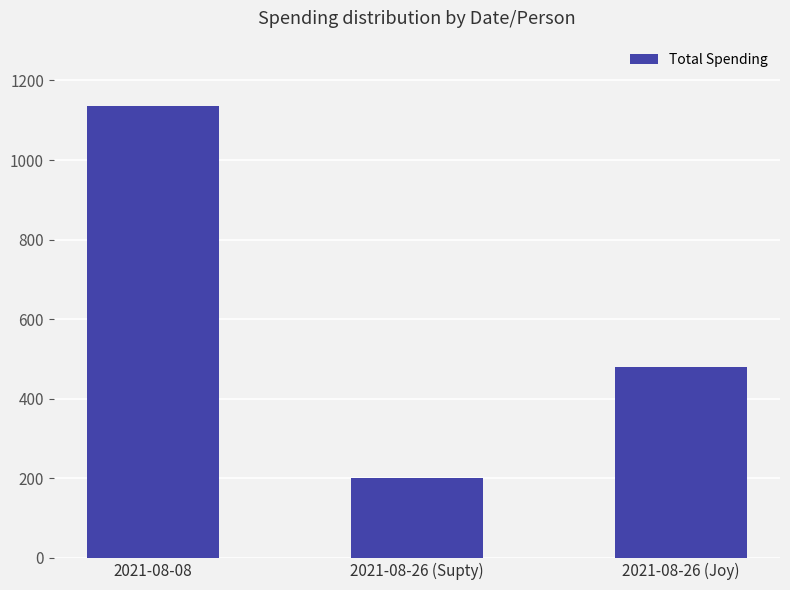

Reading left to right, list all the values displayed in this chart.

2021-08-08=1135	2021-08-26 (Supty)=200	2021-08-26 (Joy)=480